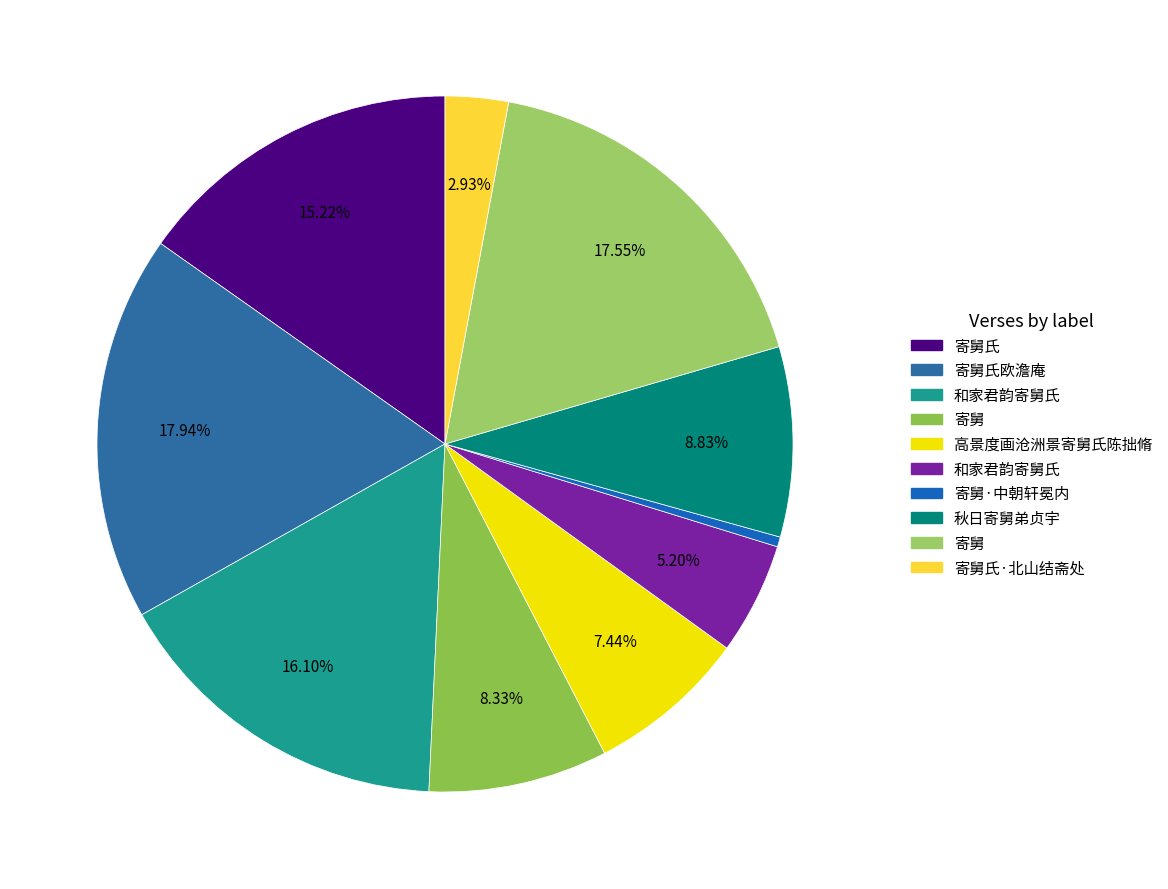

How many segments does this pie chart have?

10